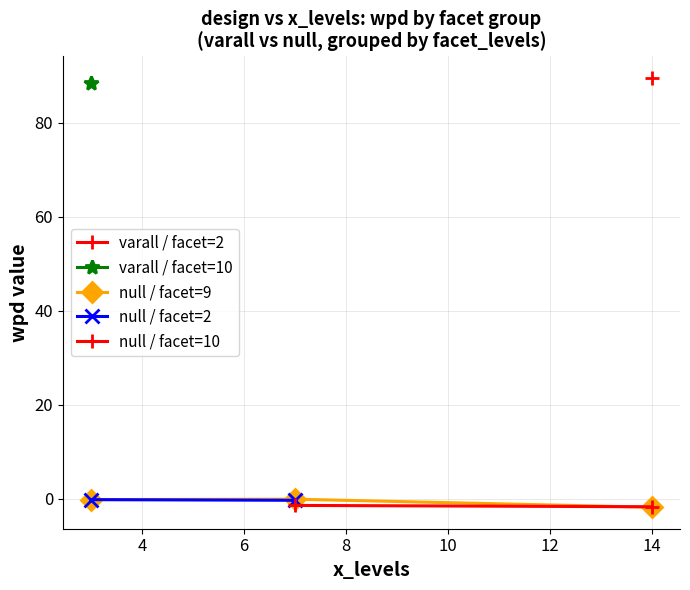

The value of facet_levels at 3 is 2.9. True or false?

False